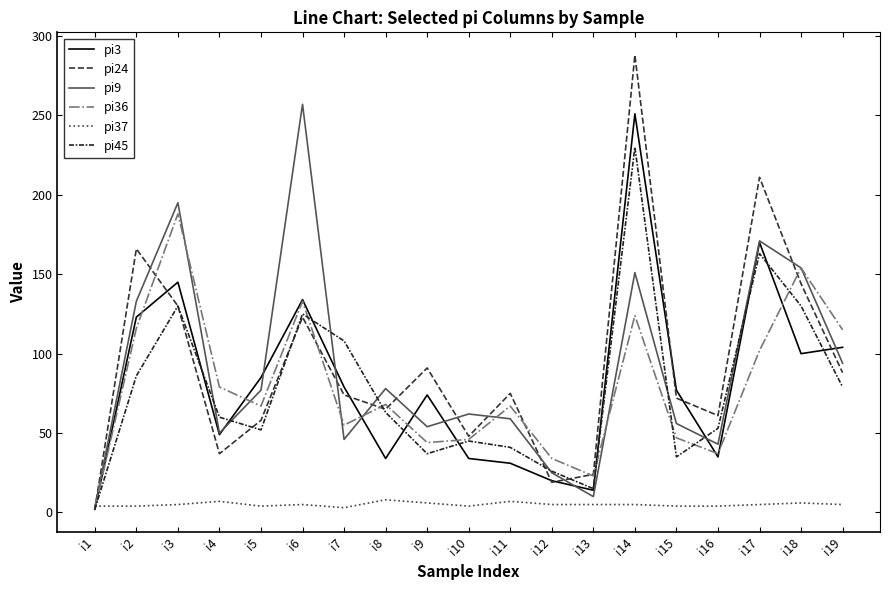

What is the spread (max minus min) of values at i3?

190